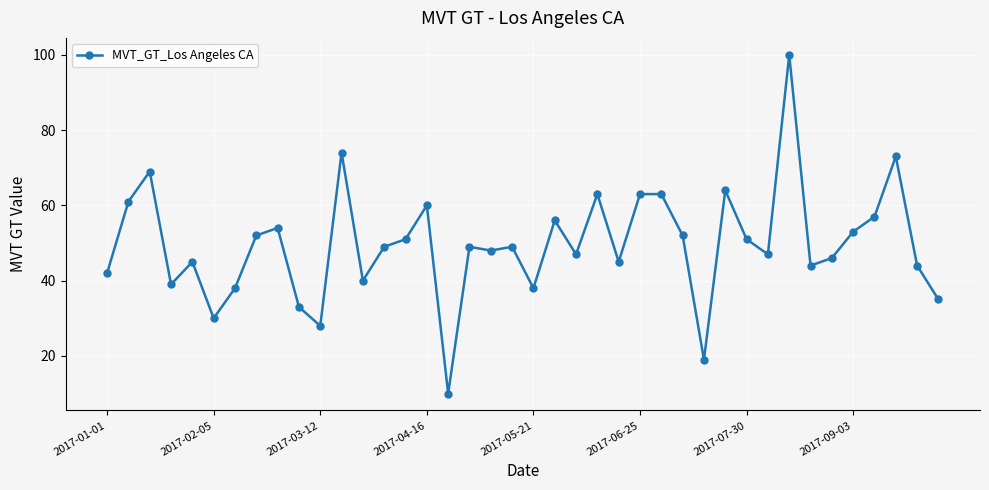

True or false: the data has more than 2 interior local peaks.

True